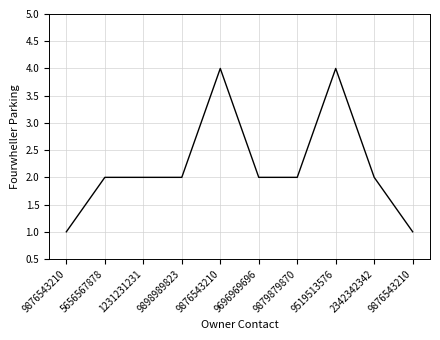

How many interior local peaks (higher than both neighbors) does the data have?

2